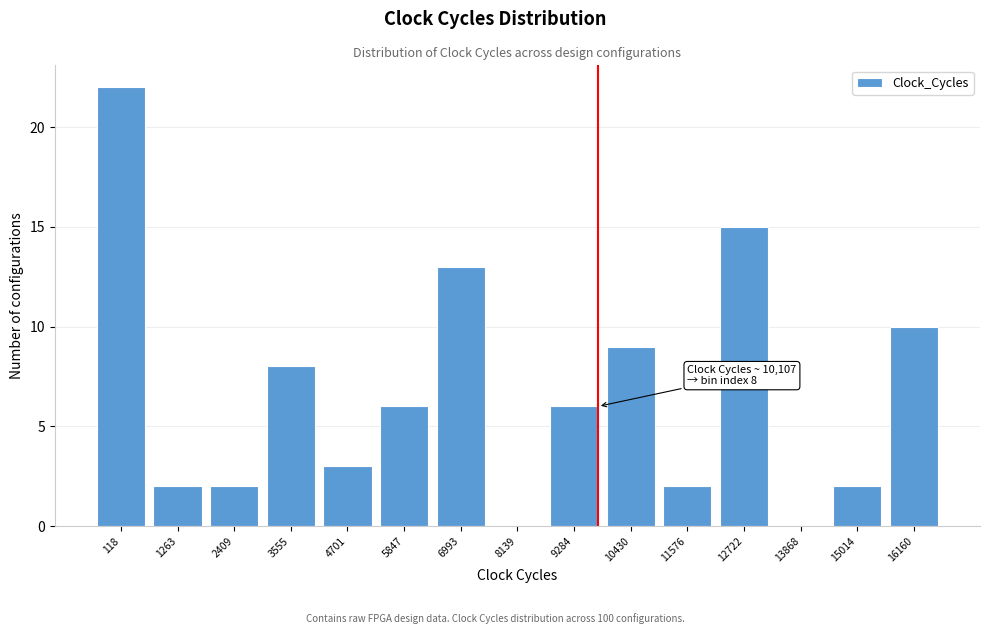

Reading left to right, transcribe all the data shown in this chart.

118=22	1263=2	2409=2	3555=8	4701=3	5847=6	6993=13	8139=0	9284=6	10430=9	11576=2	12722=15	13868=0	15014=2	16160=10